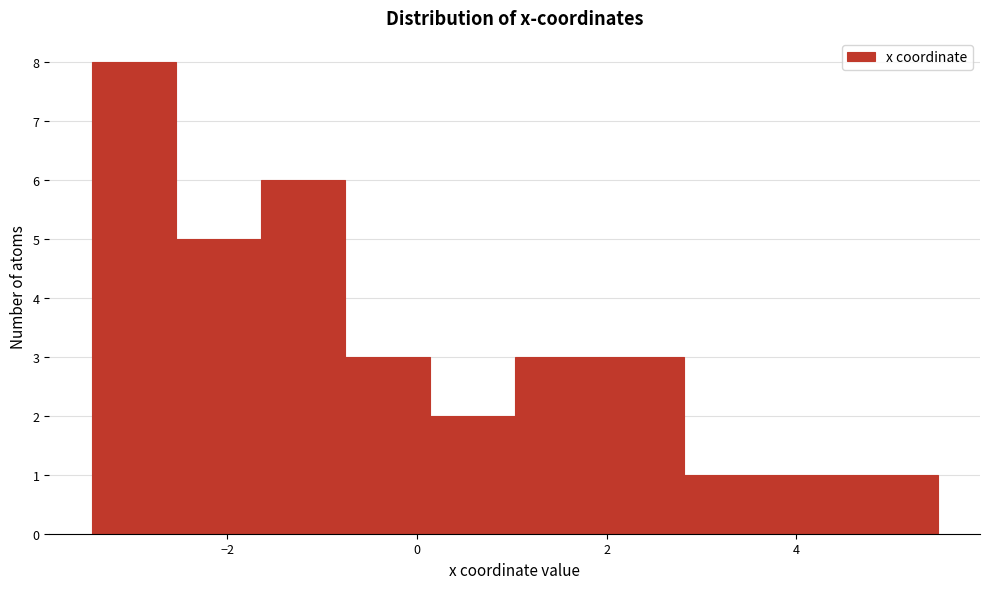

Reading left to right, list every bar in this chart as the range it spans on the x-axis followed by its height. Neither the bar edges nor the heights are printed on the chart, so give them approximately, as read against the axes.

-3.4 to -2.6: 8
-2.6 to -1.6: 5
-1.6 to -0.8: 6
-0.8 to 0.2: 3
0.2 to 1.0: 2
1.0 to 2.0: 3
2.0 to 2.8: 3
2.8 to 3.8: 1
3.8 to 4.6: 1
4.6 to 5.4: 1